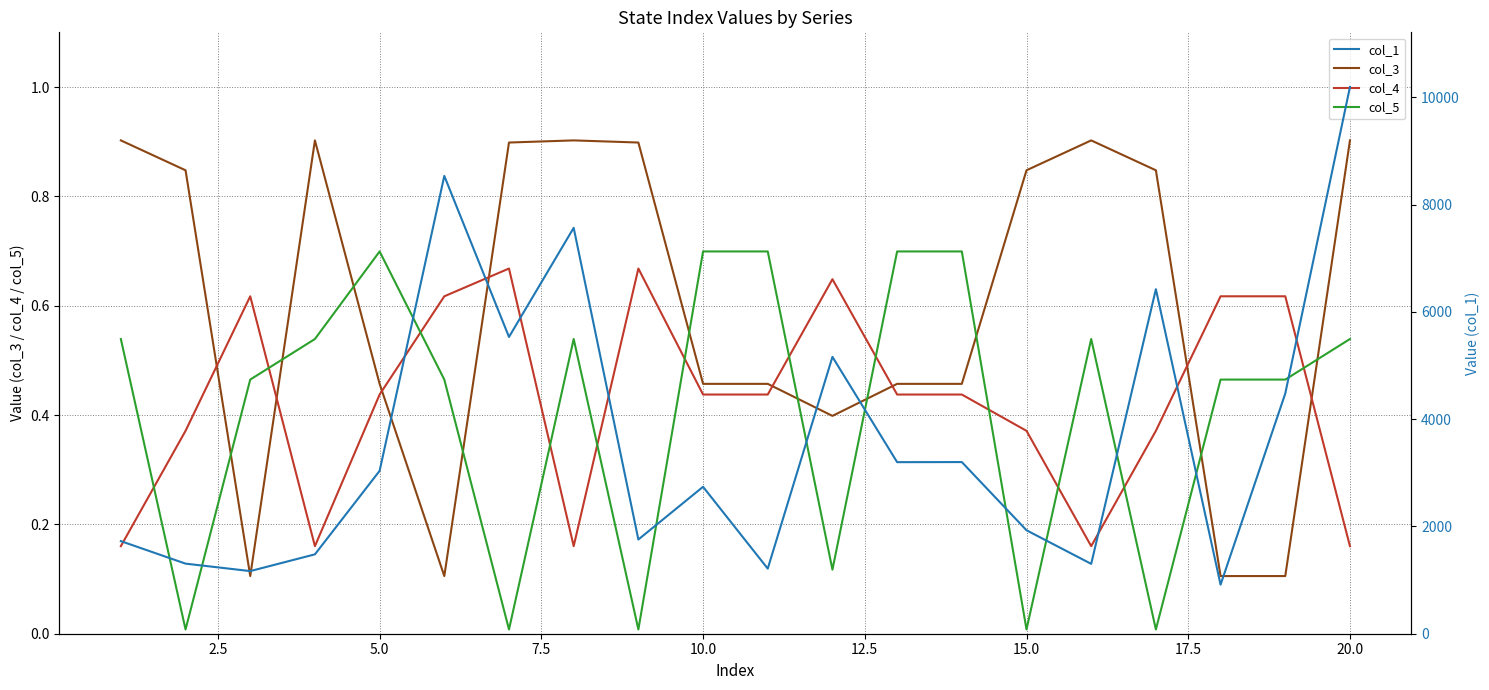

What is the highest value of the col_1 series?

10190.4